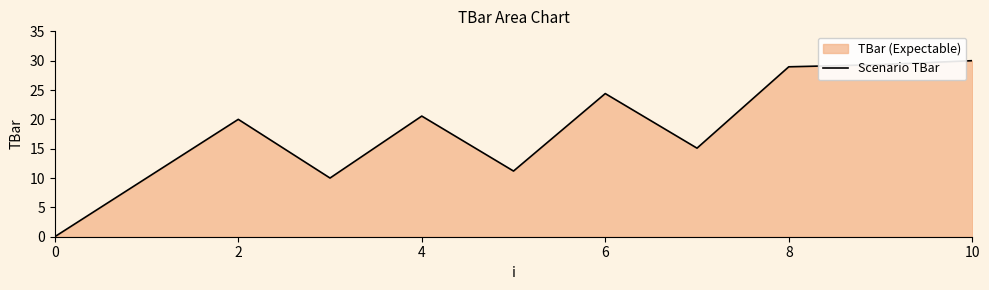

How many lines are shown in the chart?

1